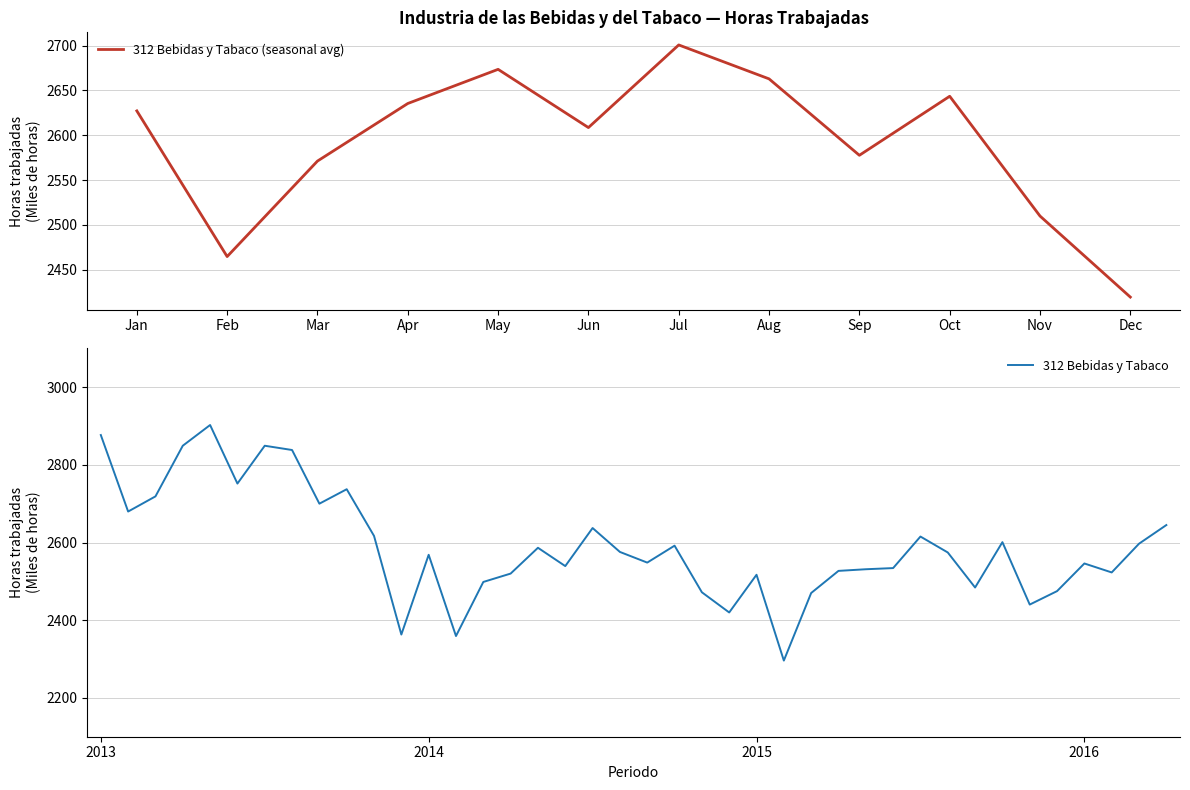

Is it true that 312 Bebidas y Tabaco equals 2568.5 at 2014?

True